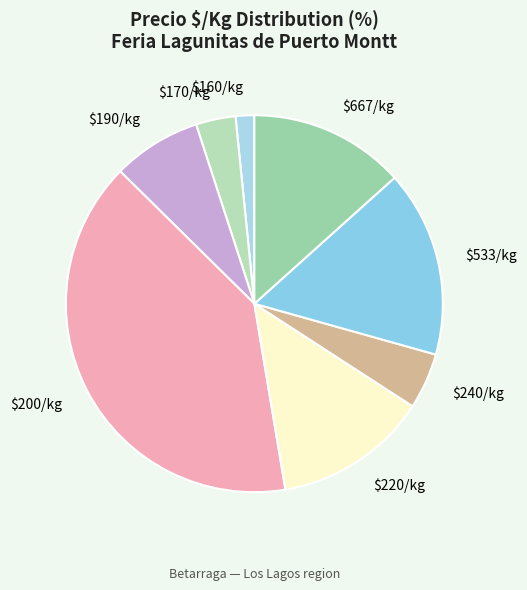

The $190/kg slice represents 8% of the pie. True or false?

True